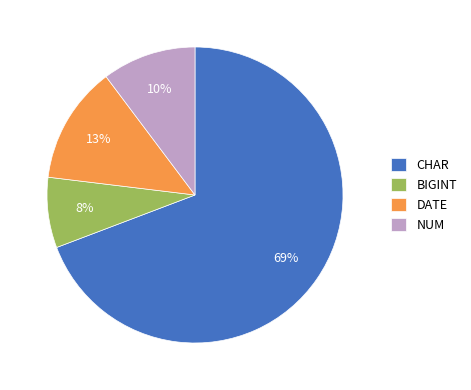

What percentage is the NUM slice, to the nearest percent?

10%